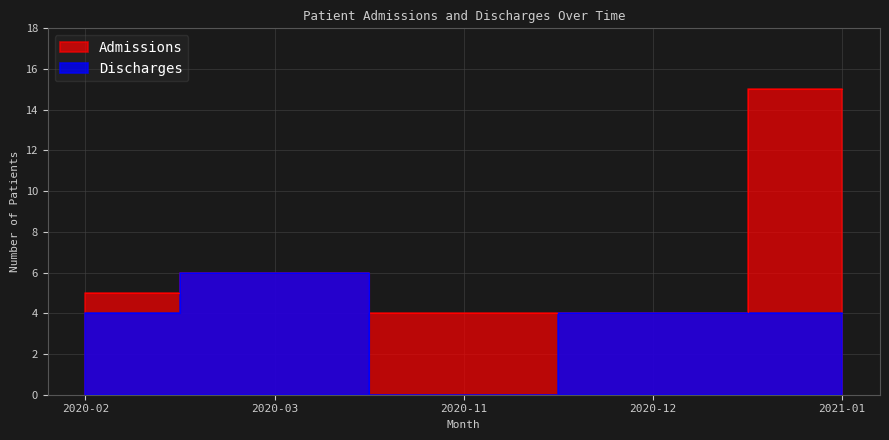

Which series has the largest range (max minus min)?

Admissions